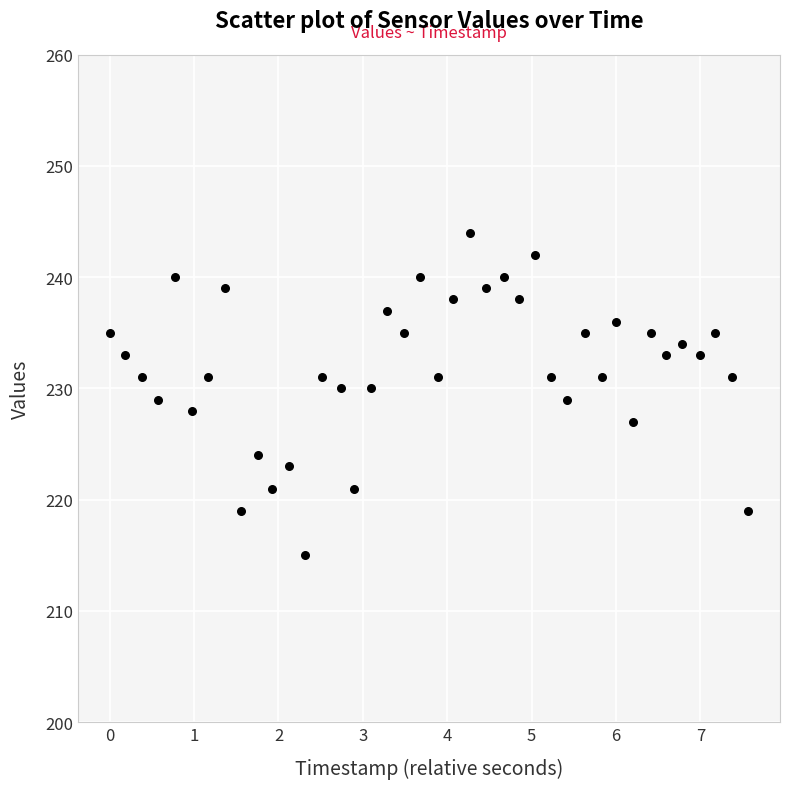

What is the range of Y values (max minus min)?

29